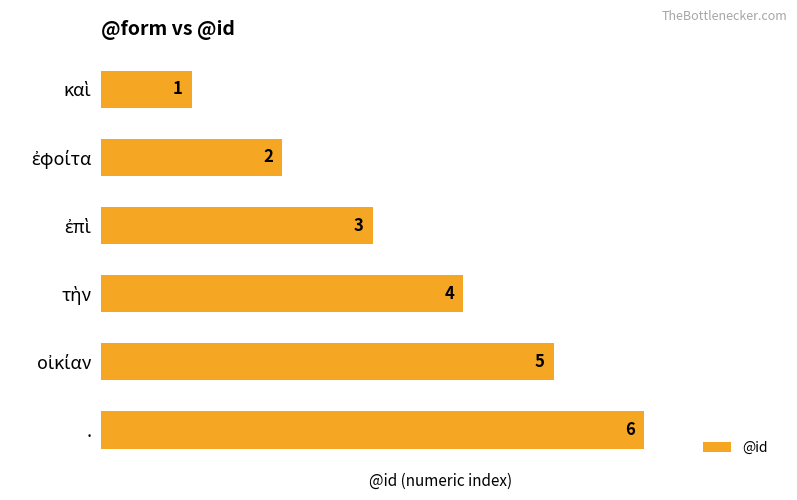

What is the value of the 6th bar from the top?

6